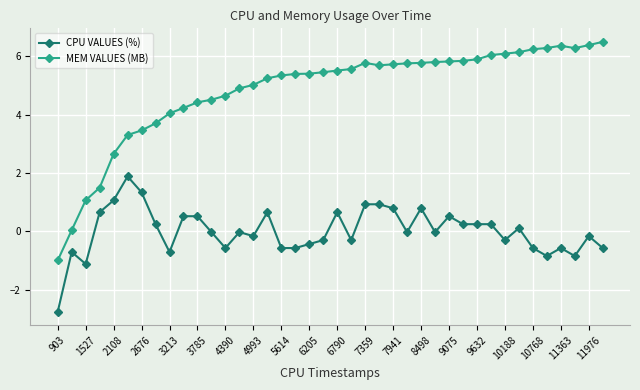

Which series has the largest total across all categories?

MEM VALUES (MB)